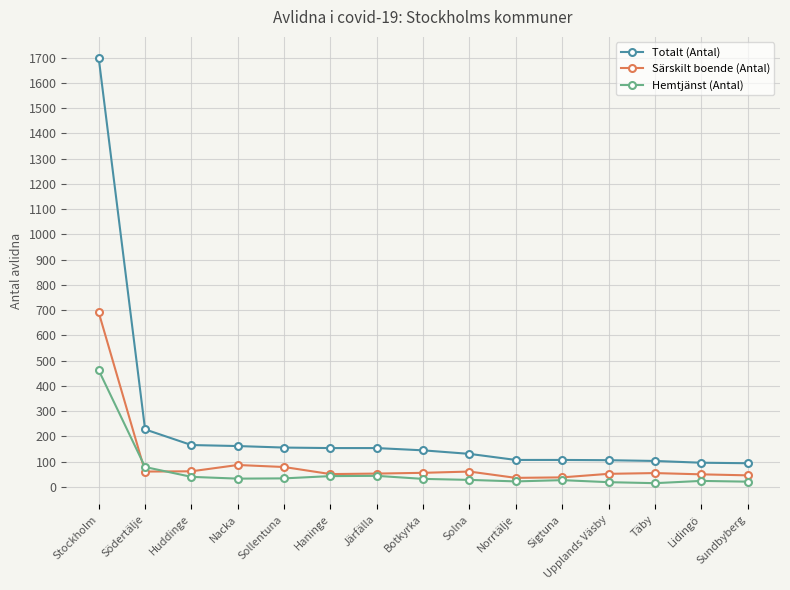

What is the difference between the Särskilt boende (Antal) values at Sollentuna and Täby?

24